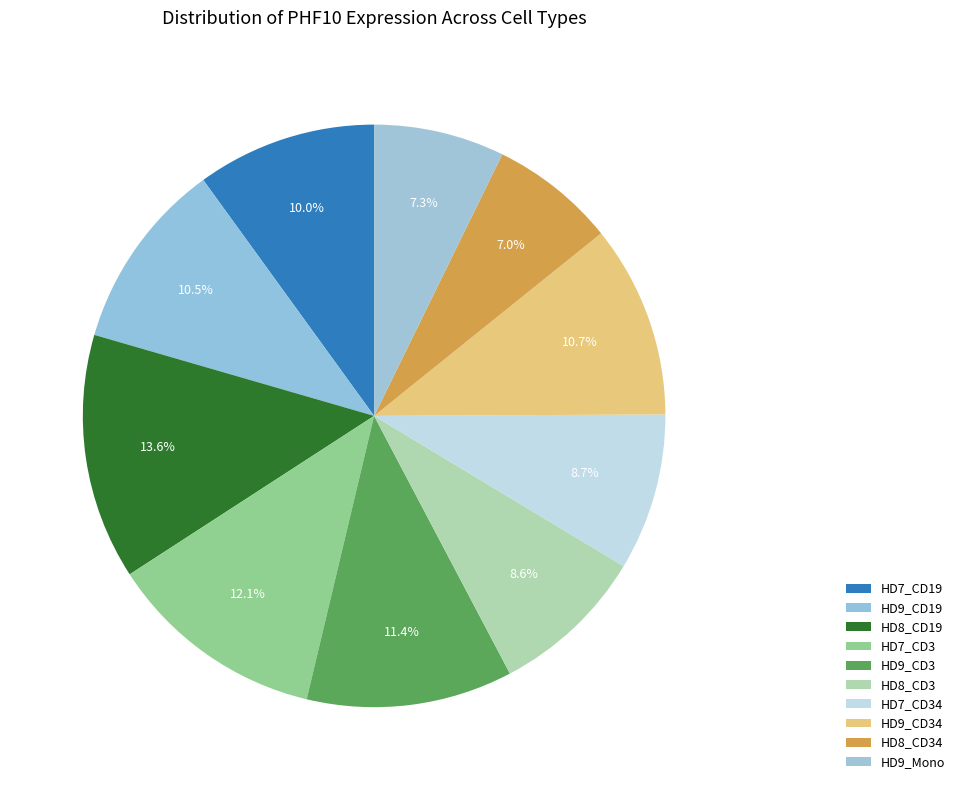

True or false: HD8_CD3 accounts for 14% of the total.

False